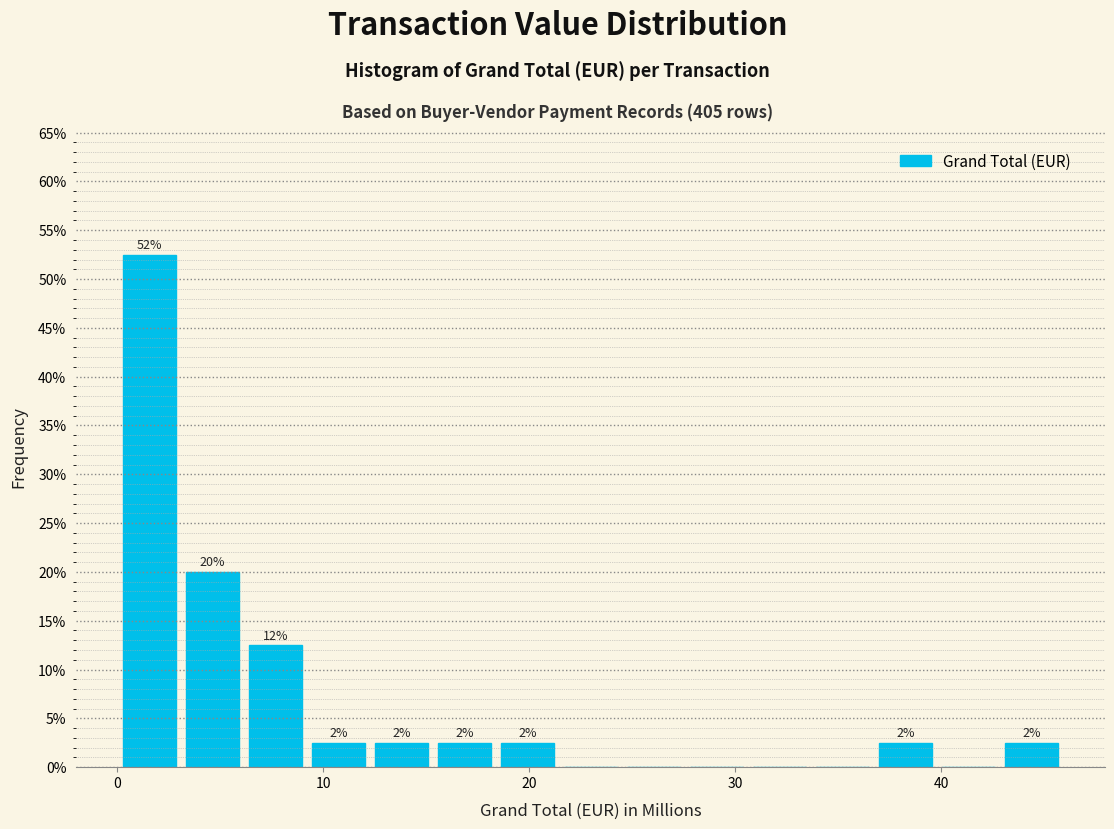

Read against the x-axis, roughly where is the centre of the tallest bar?

2